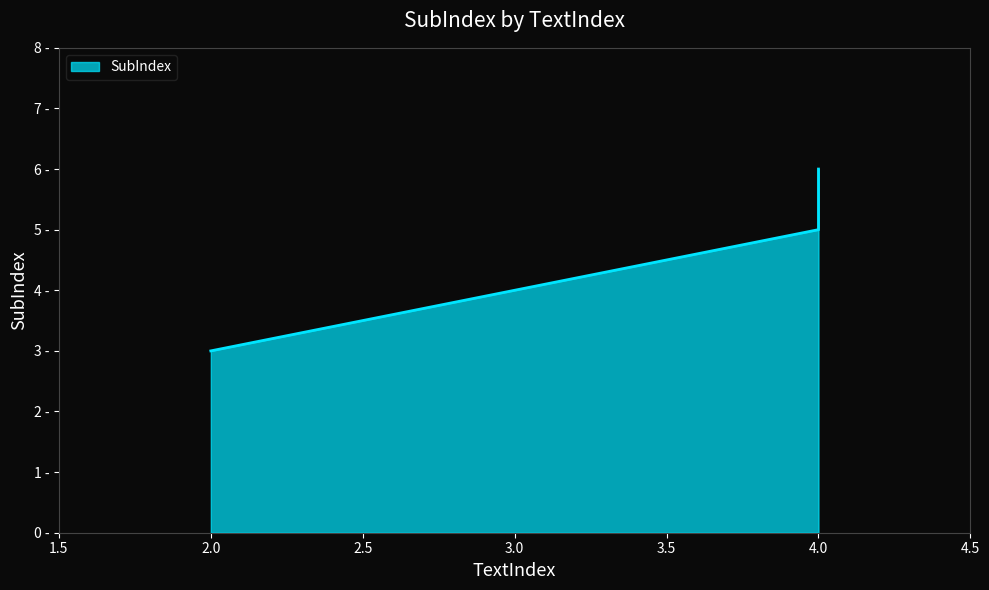

What is the ratio of the value at 4 to the value at 2?

2.0